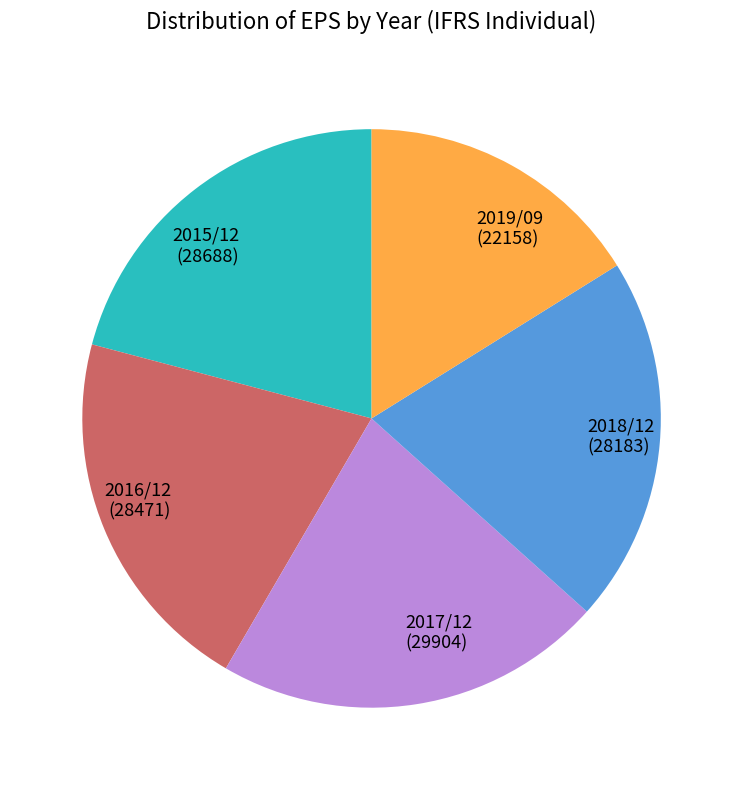

Does 2015/12 account for over 50% of the chart?

No